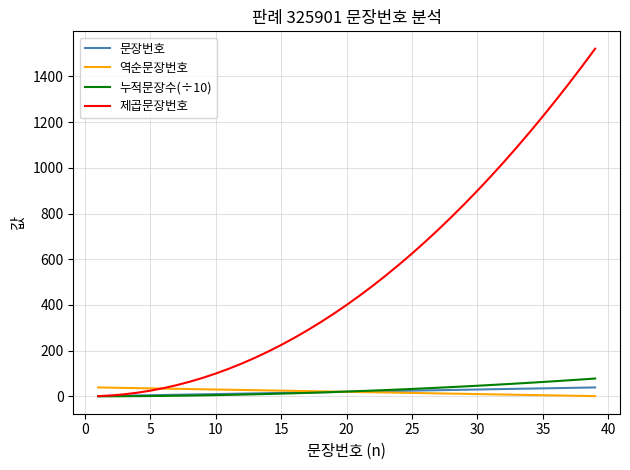

What is the maximum value for 제곱문장번호?

1521.0